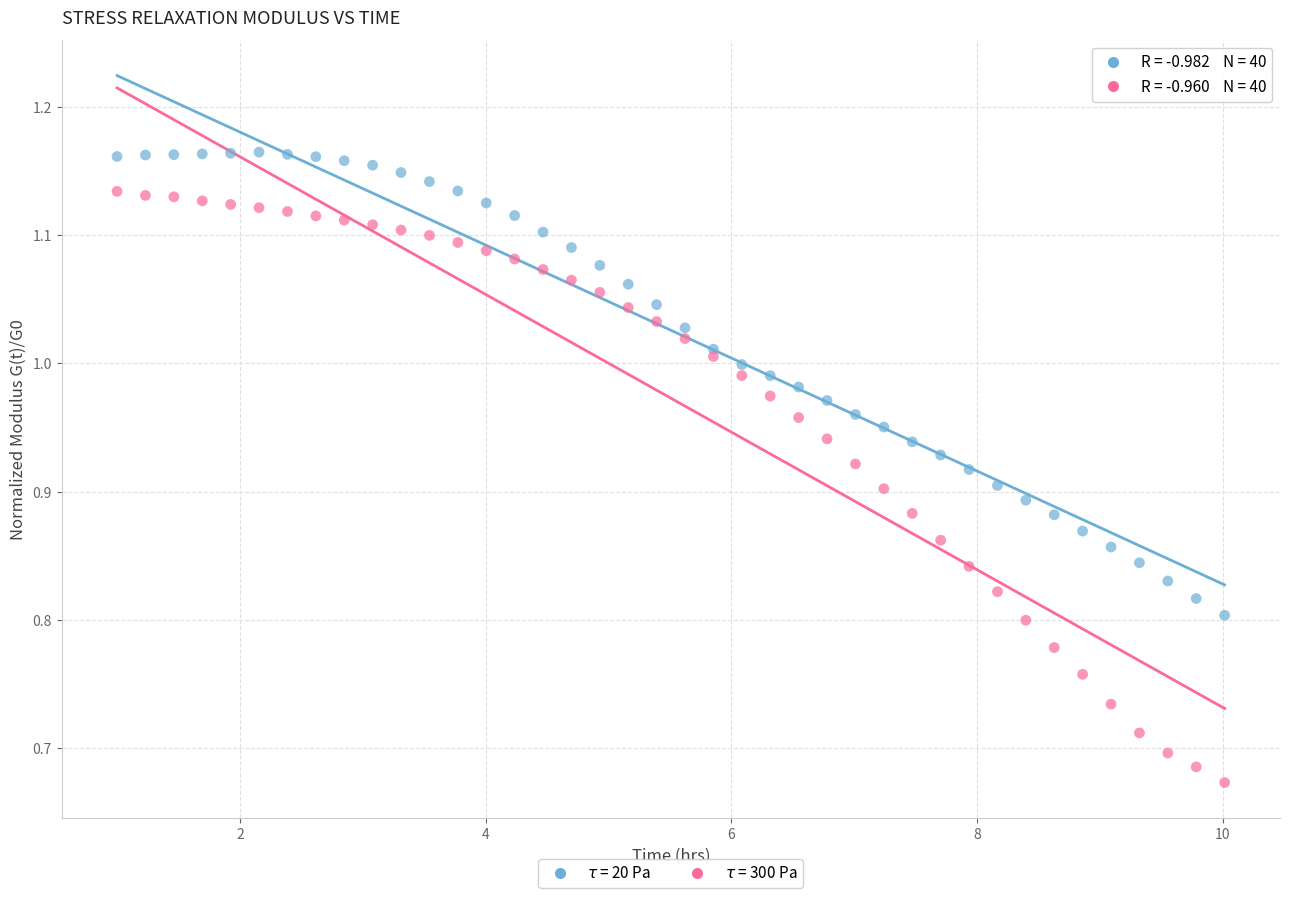

What is the X range (max minus min) for the scatter plot?

9.0